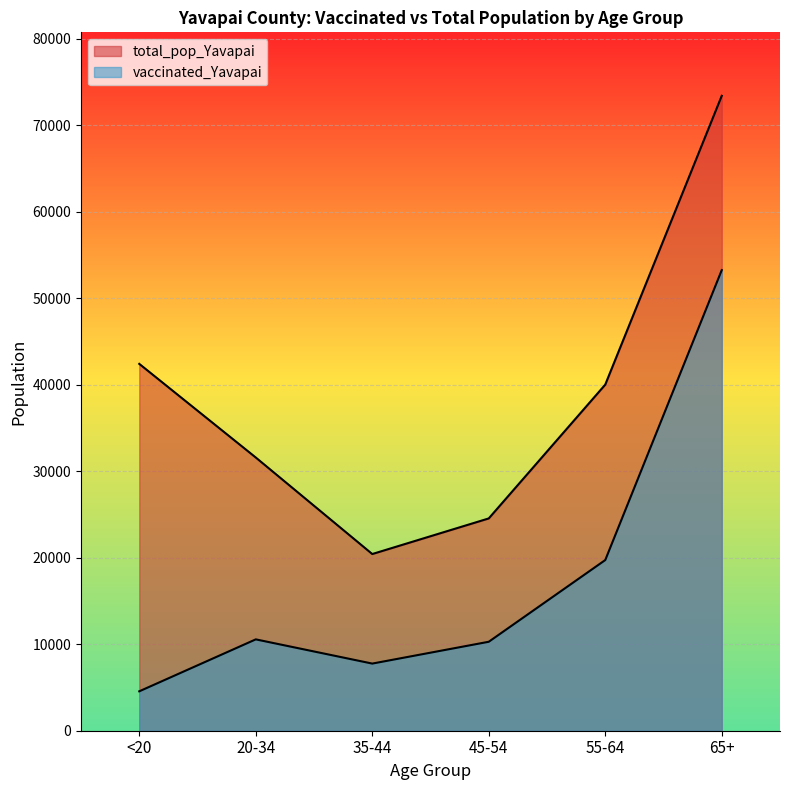

How many lines are shown in the chart?

2